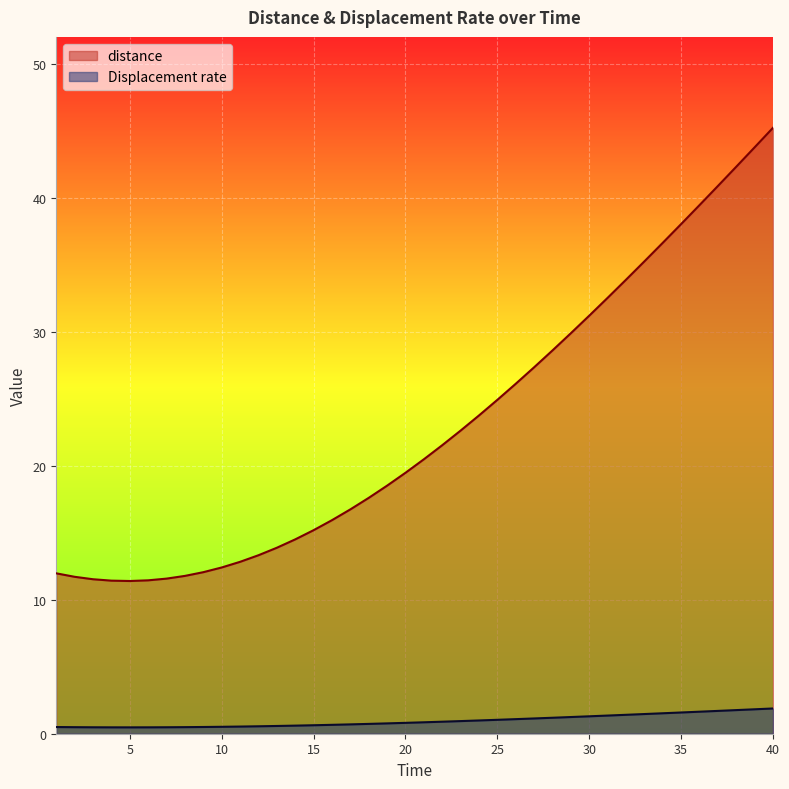

True or false: Displacement rate has more than 0 points higher than both neighbors.

False